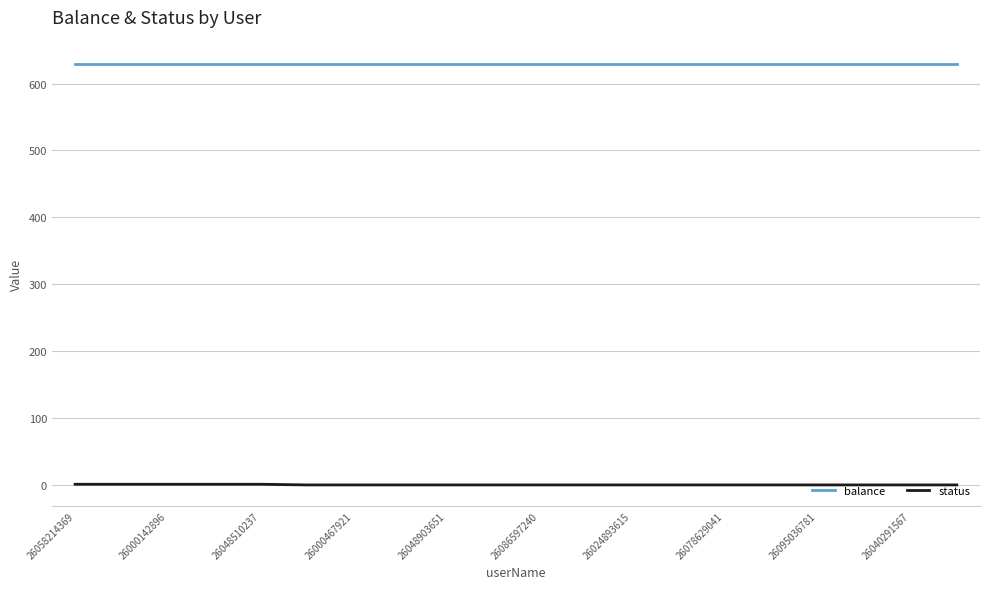

Rank the series by their average value, from lowest to highest.

status, balance